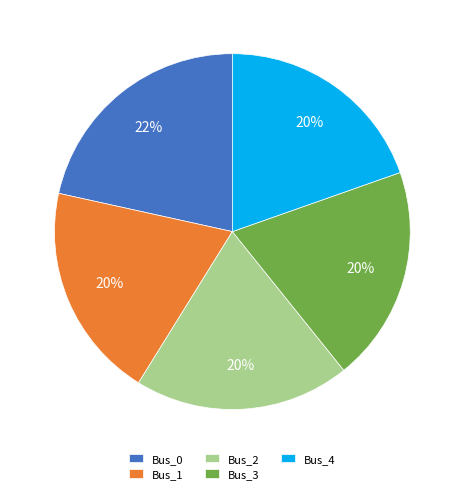

Between Bus_0 and Bus_3, which is larger?

Bus_0